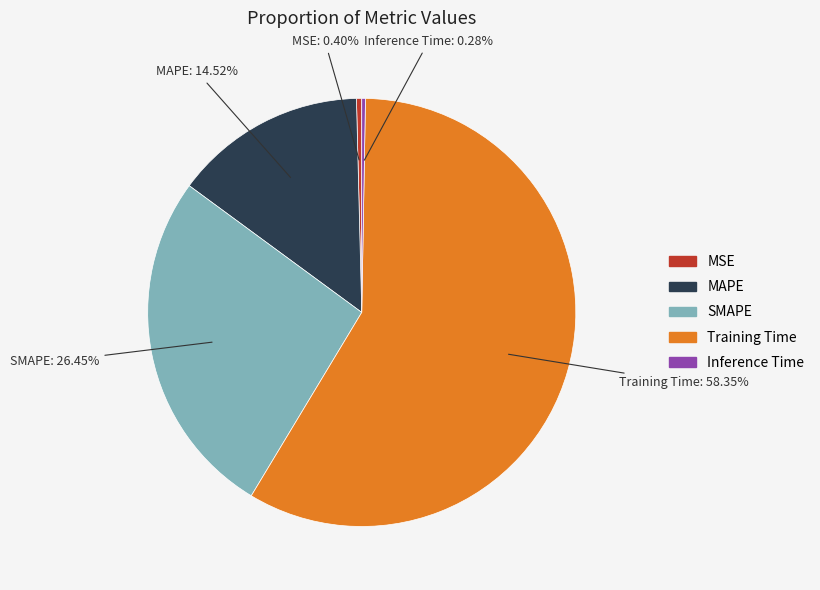

Which category has the biggest portion of the pie?

Training Time